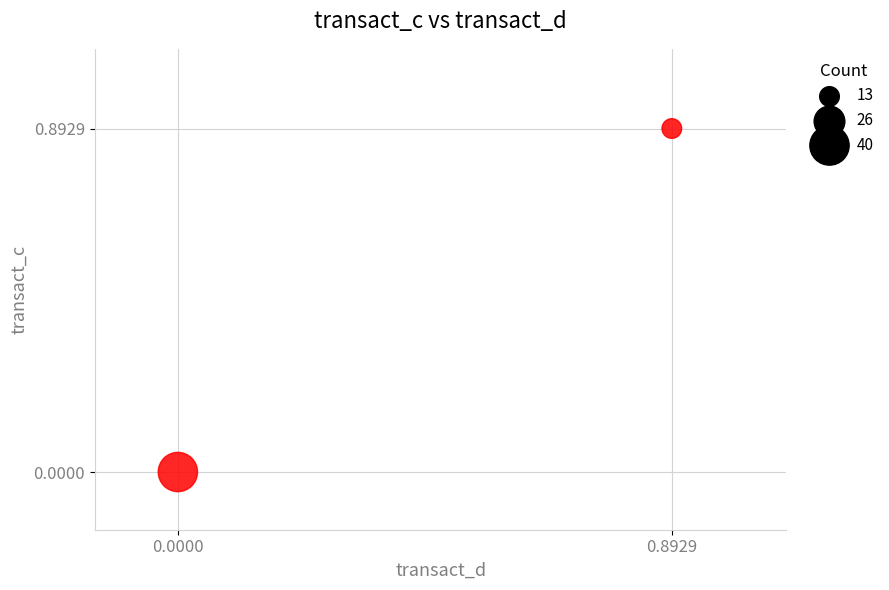

What is the average X value?

0.4